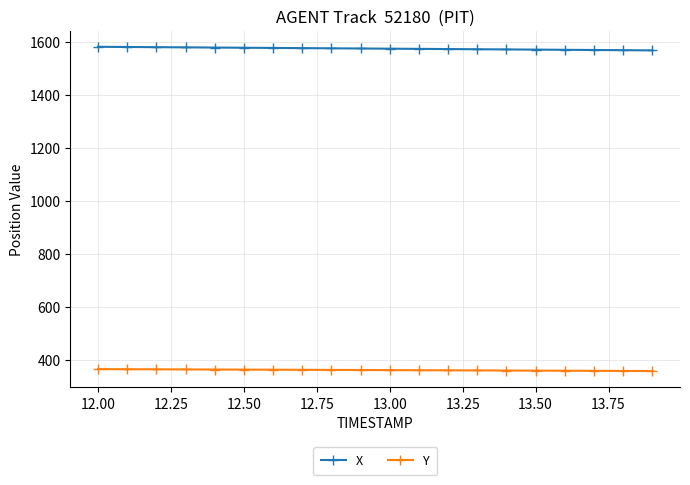

What is the sum of all X values?

31508.0